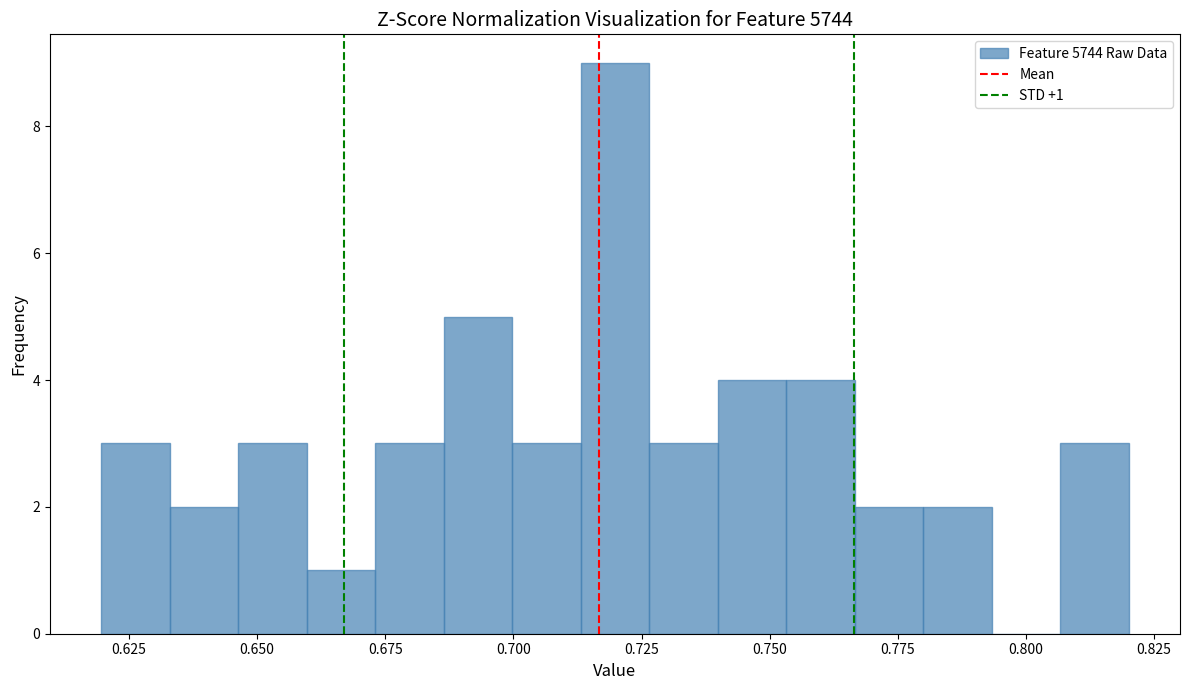

Read against the x-axis, roughly where is the centre of the tallest bar?

0.720